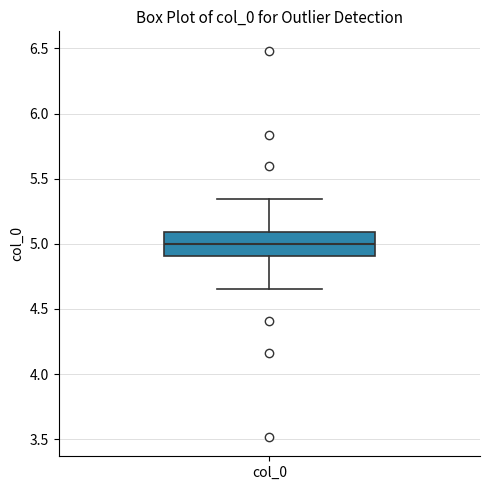

Transcribe this box plot: give where the median line is, the range the box spans, and where the two whiskers end, as read against the y-axis. The values are not printed on the chart, so give them approximately, as read against the axis.

median 5.00, box 4.90 to 5.10, whiskers 4.65 to 5.35